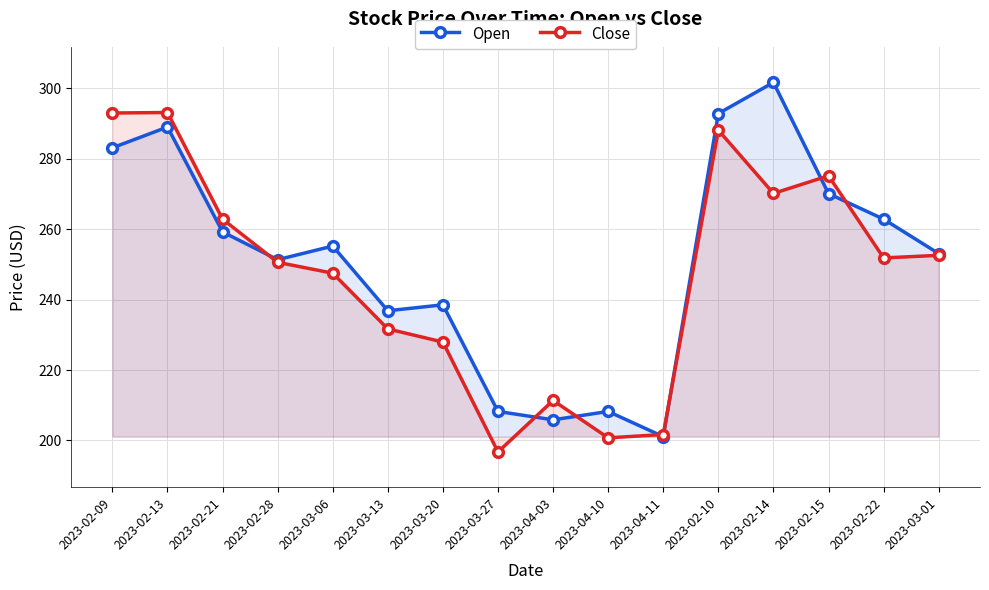

Where do Open and Close first cross each other?

2023-02-21 and 2023-02-28